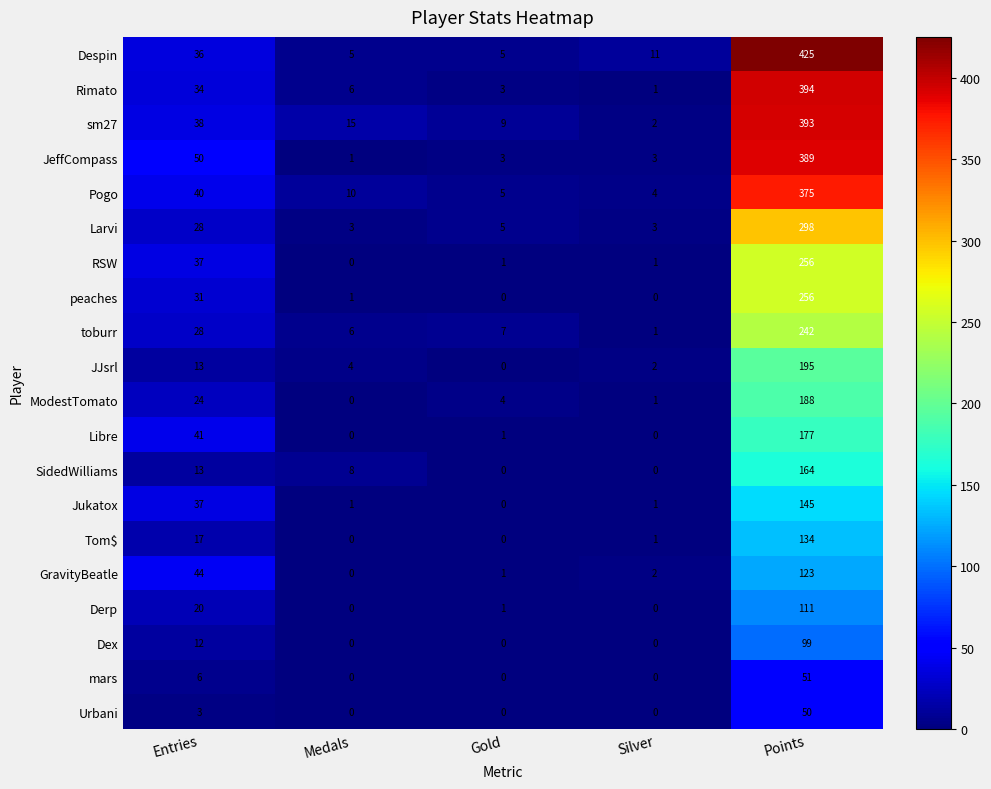

What is the sum of the Dex values at Points and Gold?

99